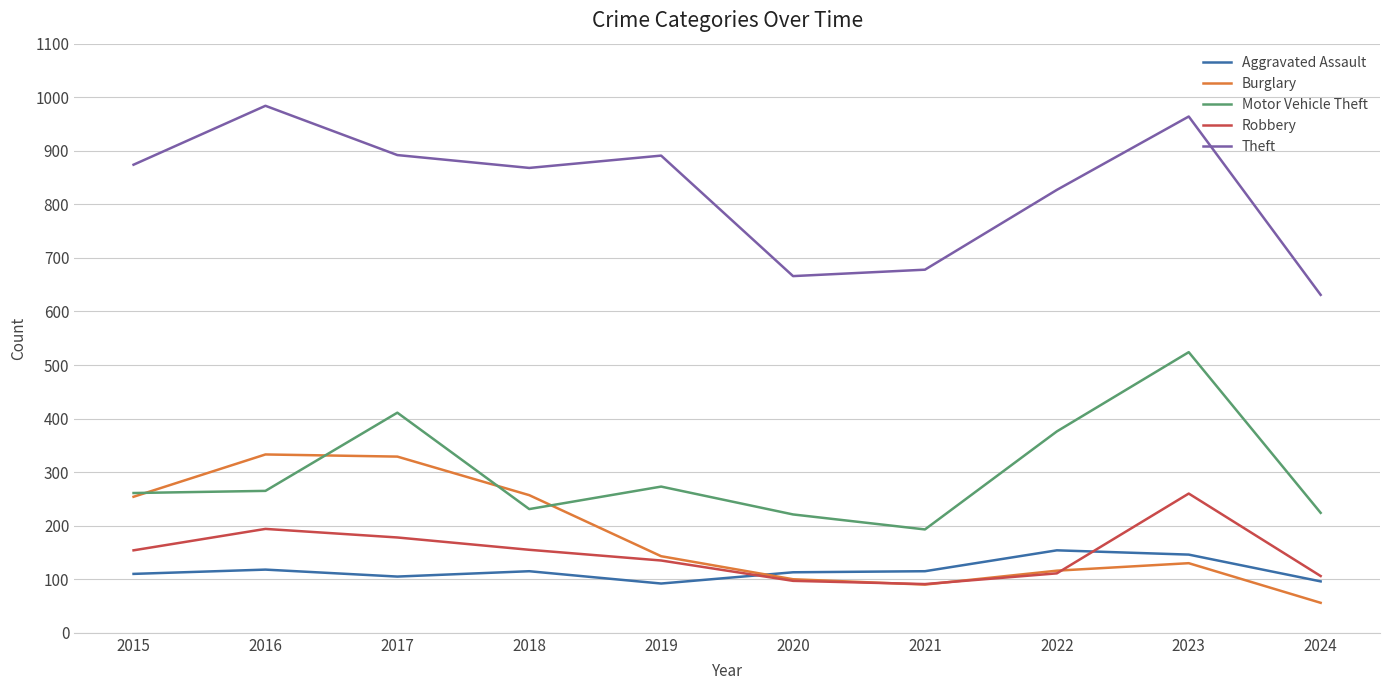

What is the minimum value shown in the chart?

56